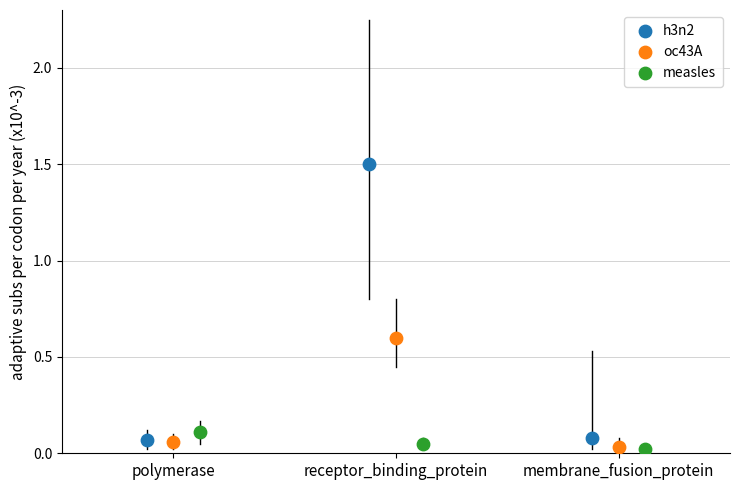

What are all the series names shown in the legend?

h3n2, oc43A, measles